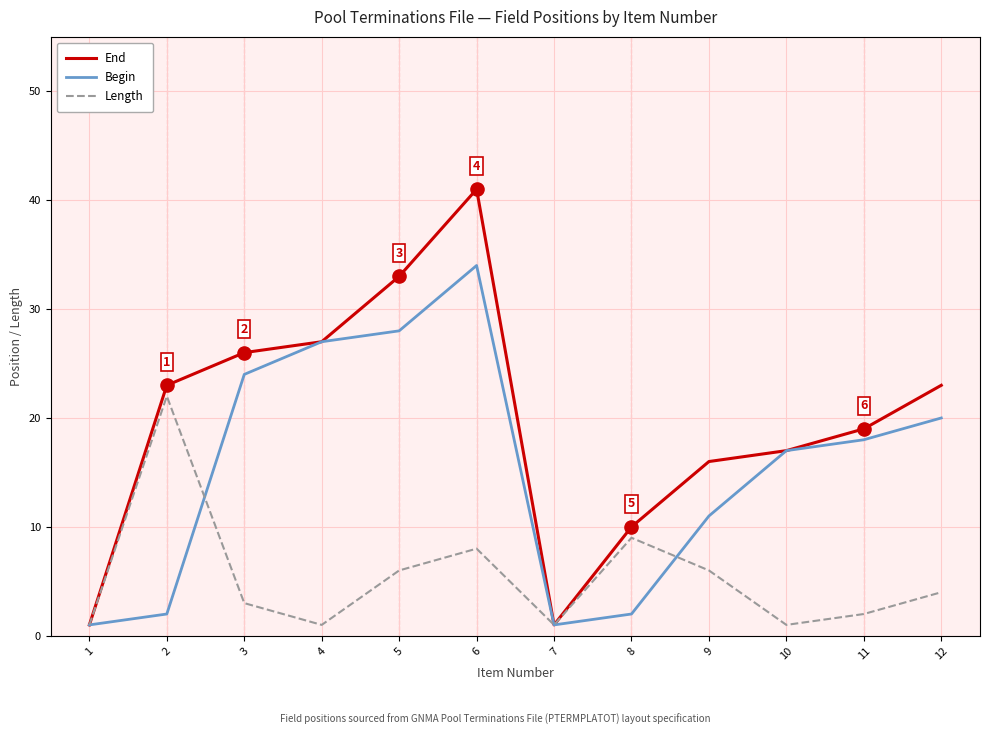

Is the value of Begin at 6 greater than the value of End at 3?

Yes